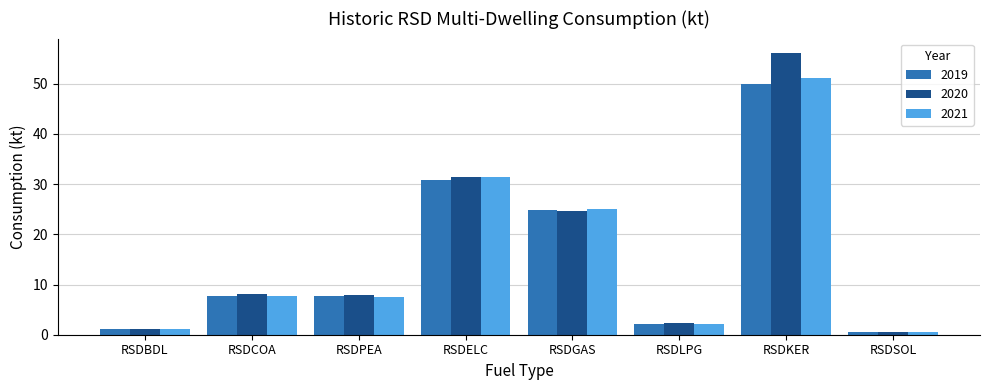

How many data points does each series have?

8